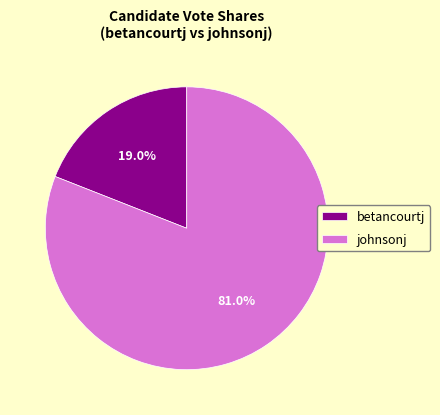

Which slice is the largest?

johnsonj